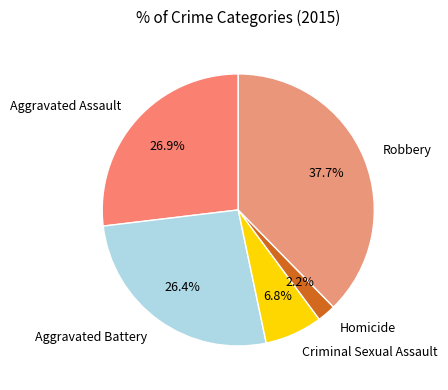

The Aggravated Battery slice represents 38% of the pie. True or false?

False